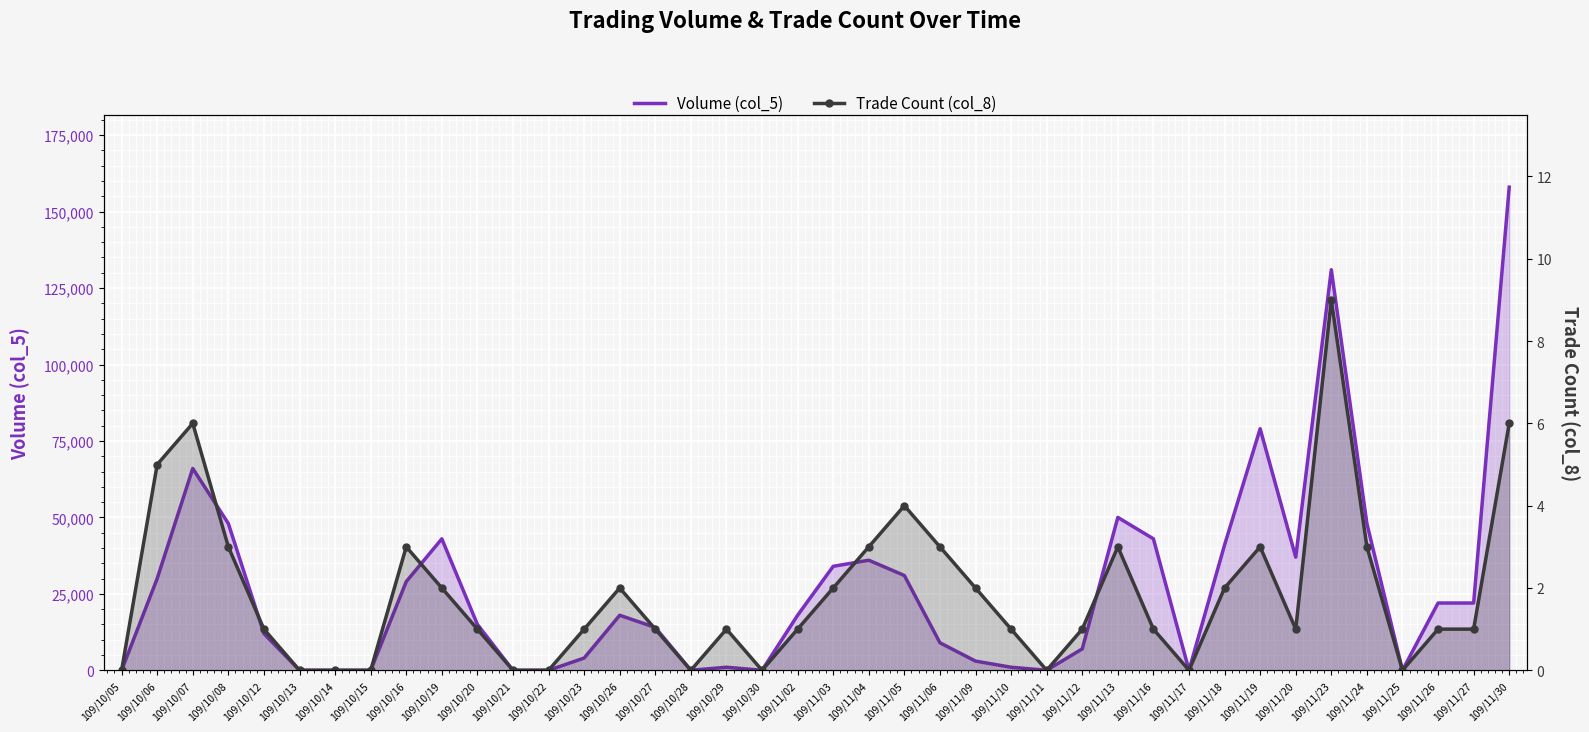

At which category does the chart reach its minimum across all series?

109/10/05